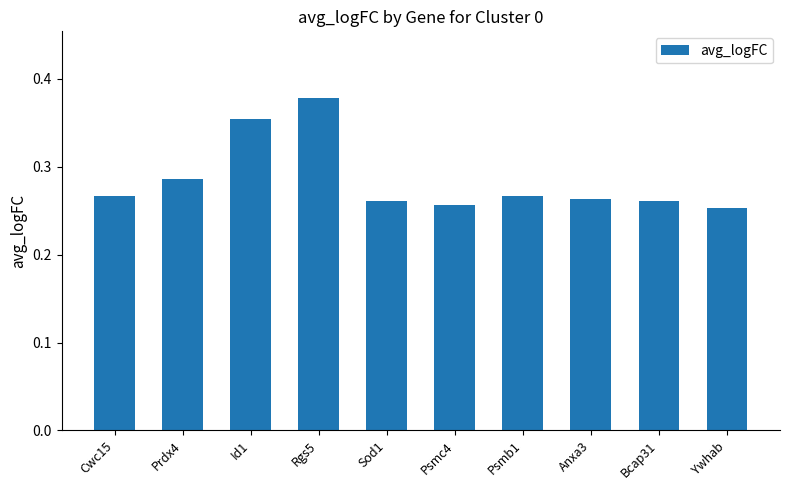

What is the label of the 10th bar from the right?

Cwc15